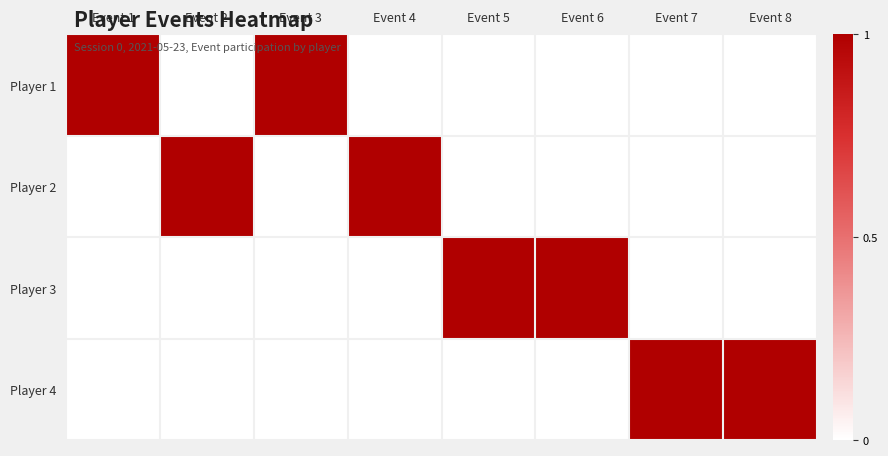

Between Event 1 and Event 7, which series saw the biggest shift?

Player 1